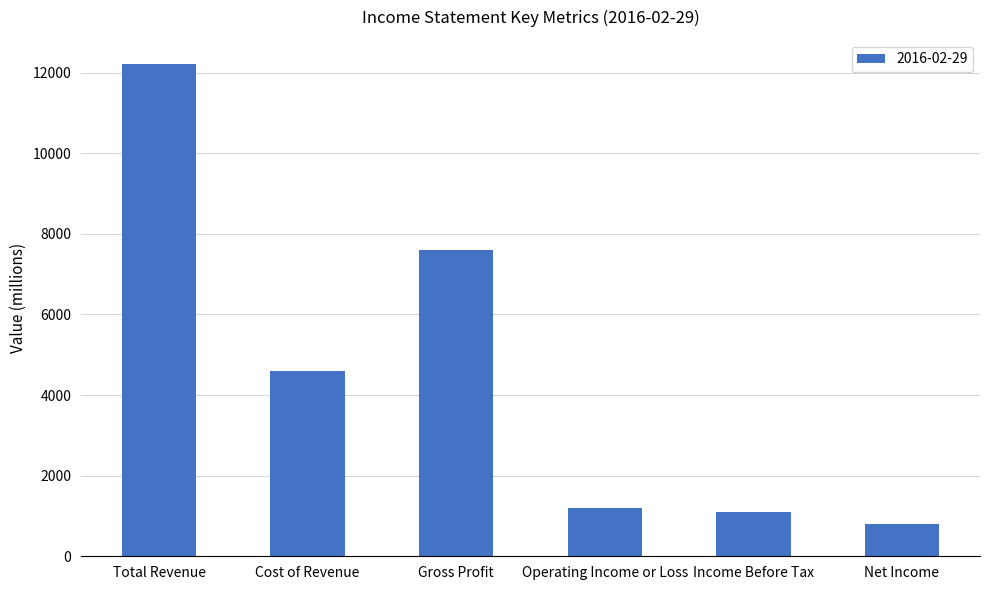

Which label corresponds to the largest value in the chart?

Total Revenue